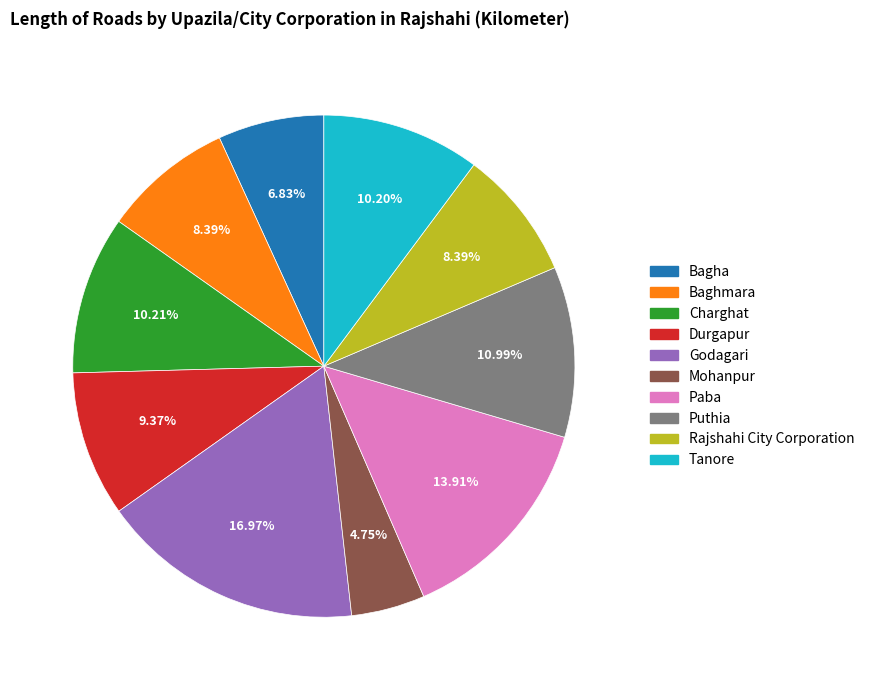

Which slice is the smallest?

Mohanpur